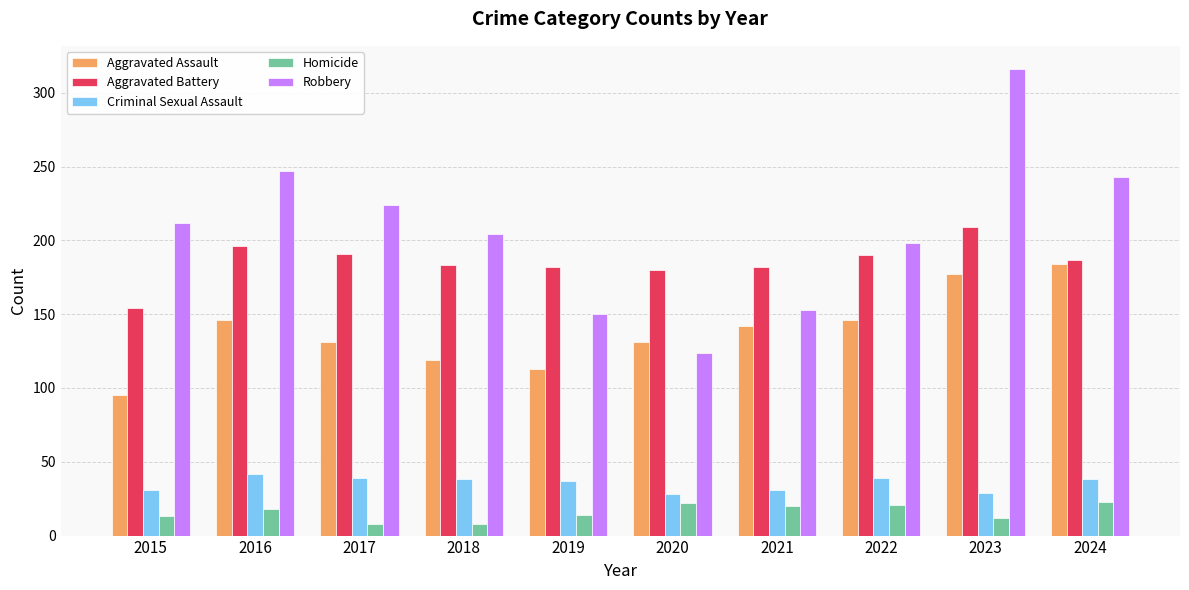

Rank the series at 2016 from highest to lowest value.

Robbery, Aggravated Battery, Aggravated Assault, Criminal Sexual Assault, Homicide